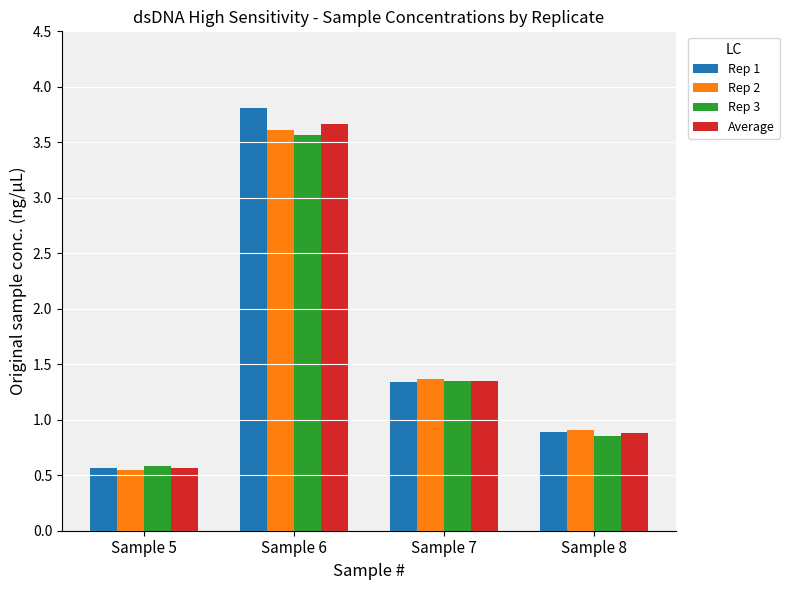

What is the maximum value for Rep 2?

3.6